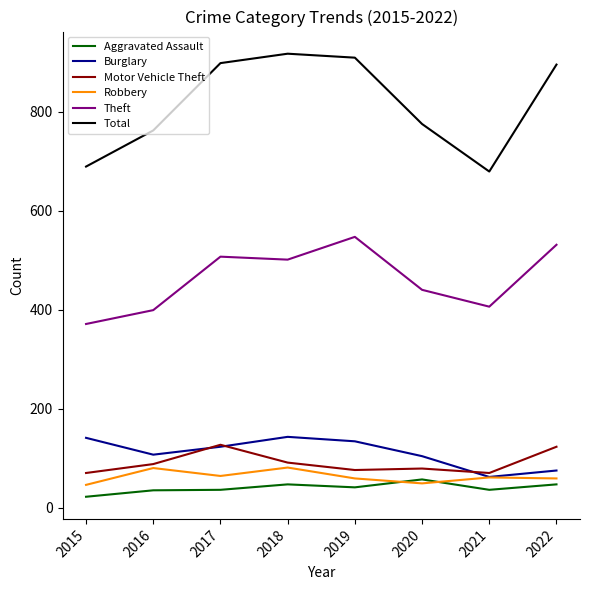

What is the lowest value of the Aggravated Assault series?

22